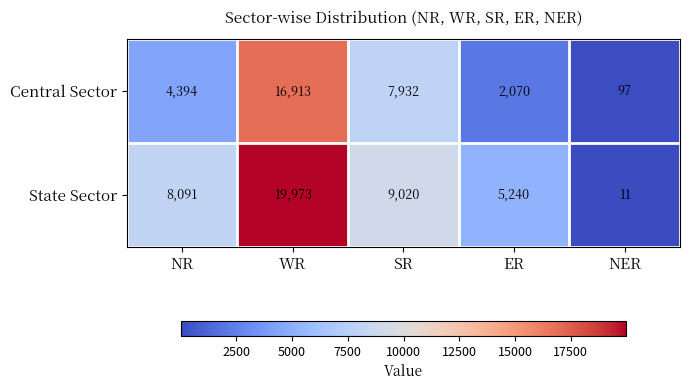

What is the greatest value displayed?

19973